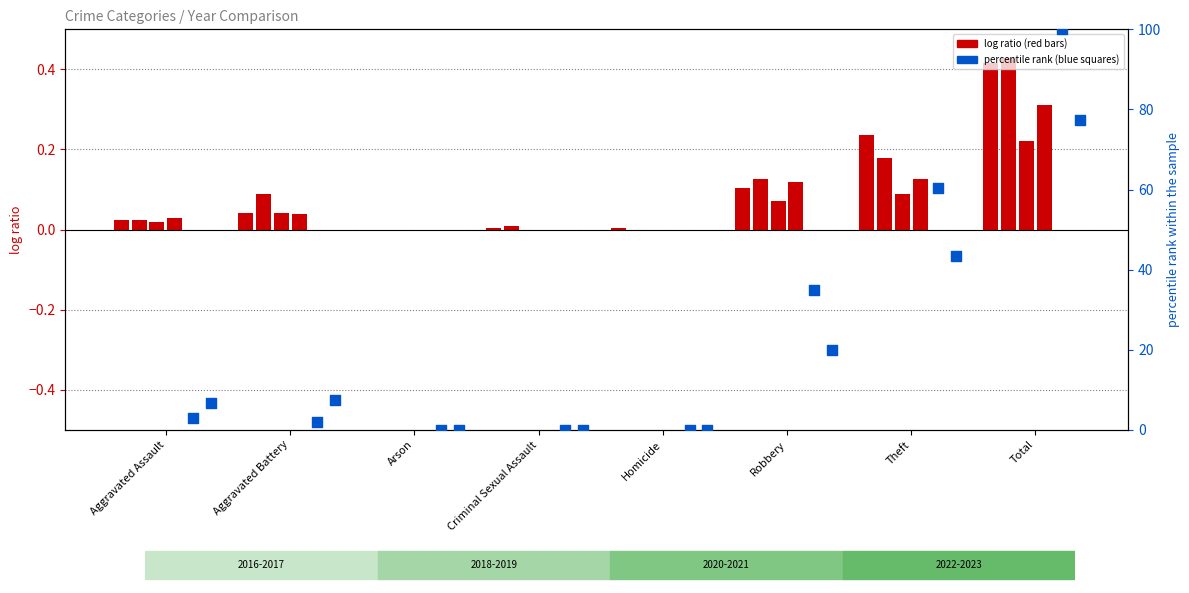

At how many categories does at least one series exceed 3?

5